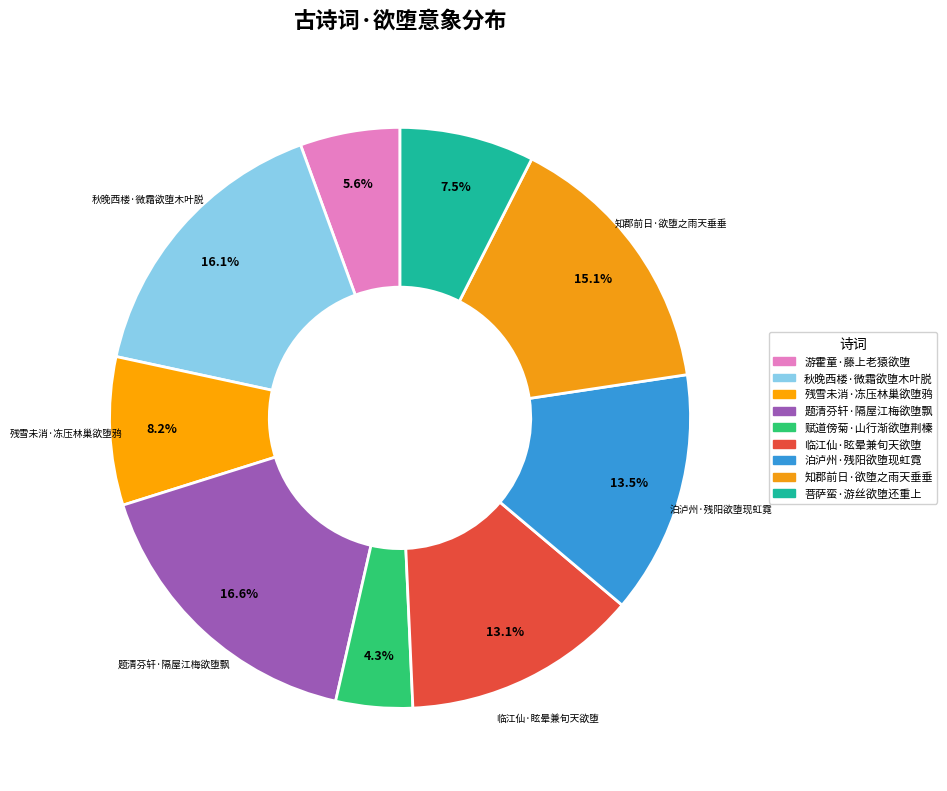

Which has a higher value, 赋道傍菊·山行渐欲堕荆榛 or 菩萨蛮·游丝欲堕还重上?

菩萨蛮·游丝欲堕还重上